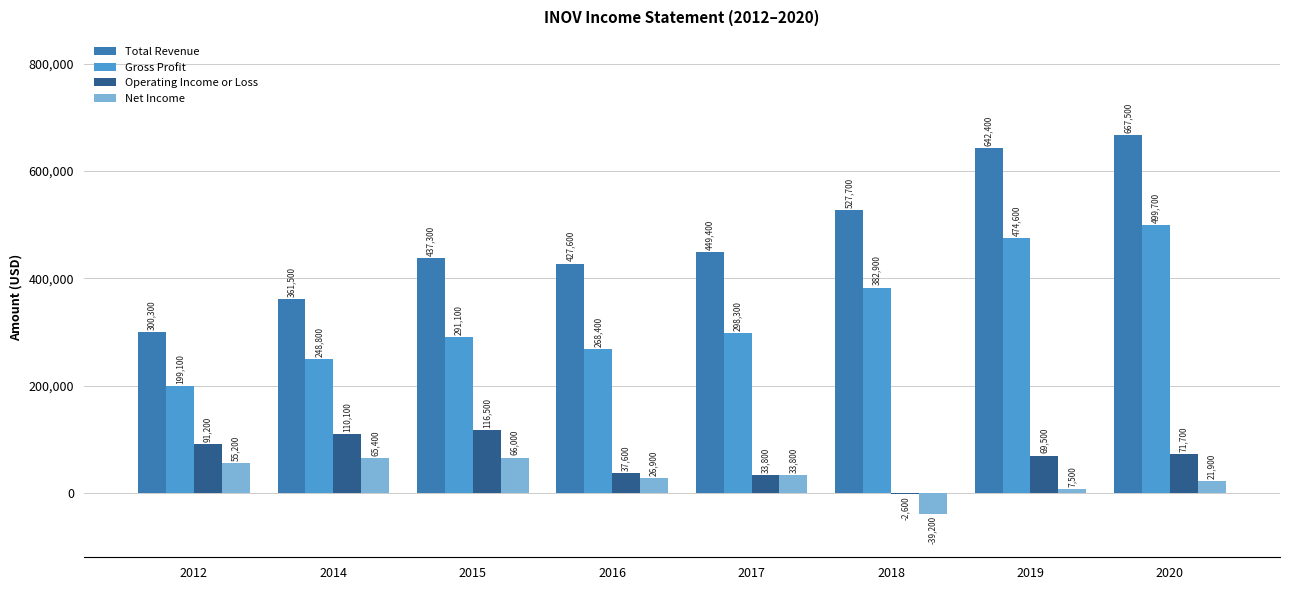

Does the chart contain stacked bars?

No